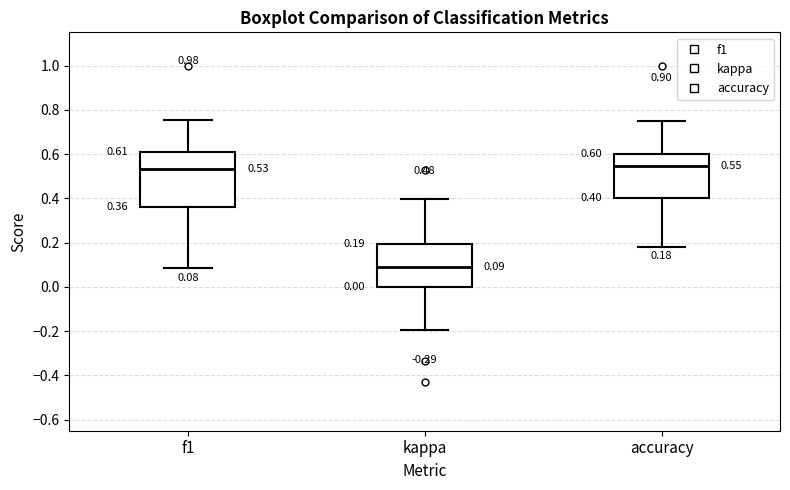

Which box has the lowest median line?

kappa